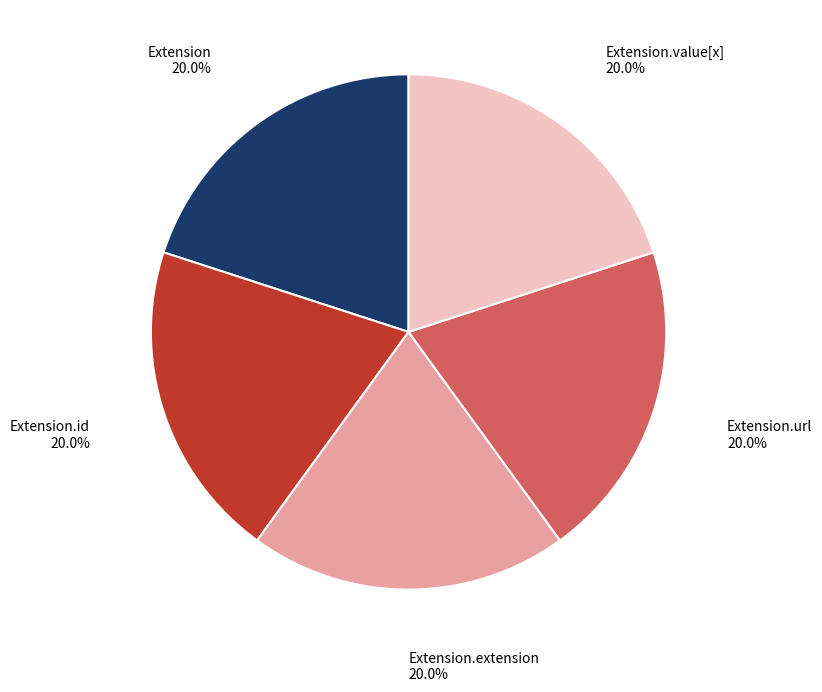

Is there a majority slice in this chart?

No